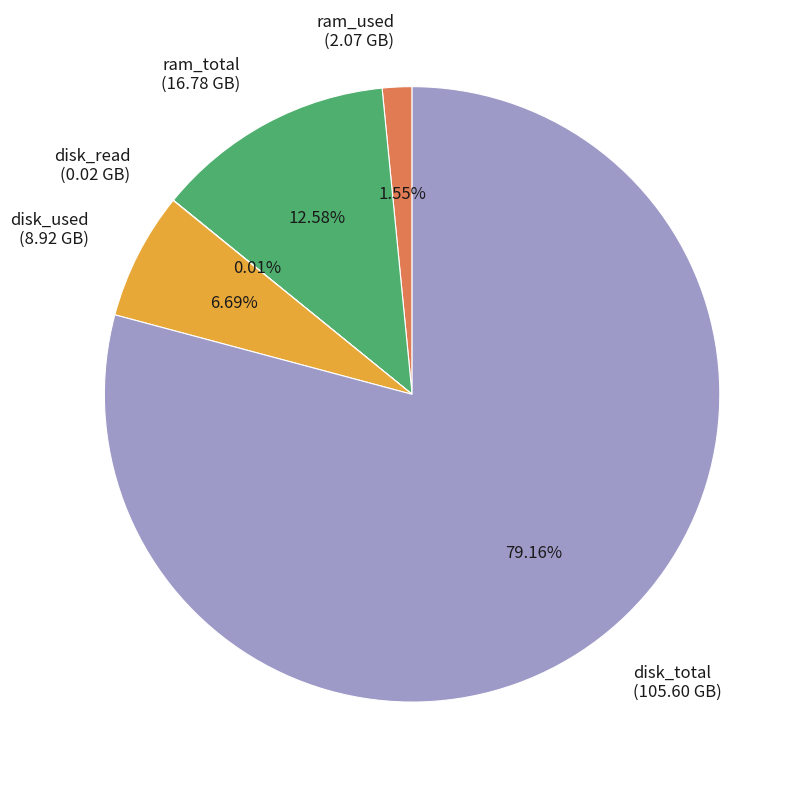

Approximately how many times larger is the value at ram_total compared to ram_used?

8.1